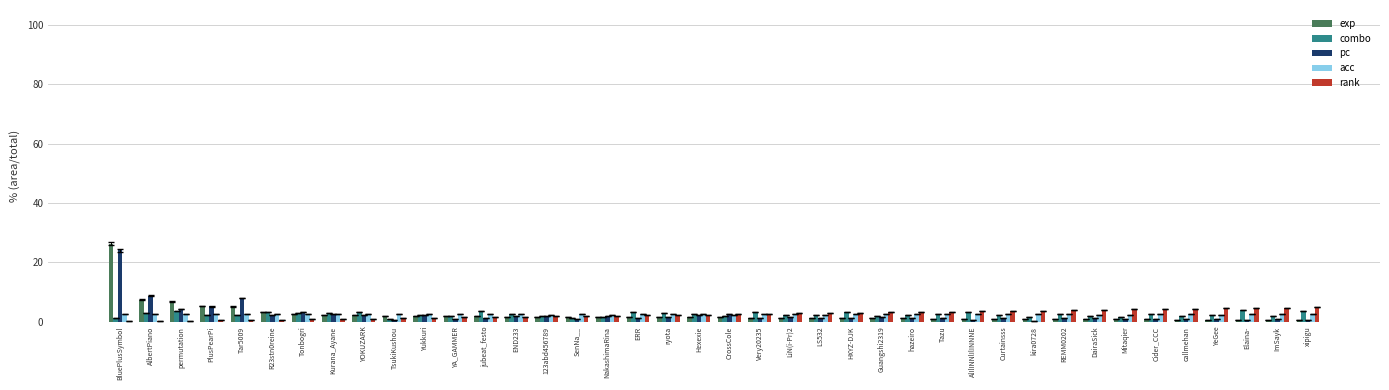

At which category is the sum across all series the highest?

BluePlusSymbol